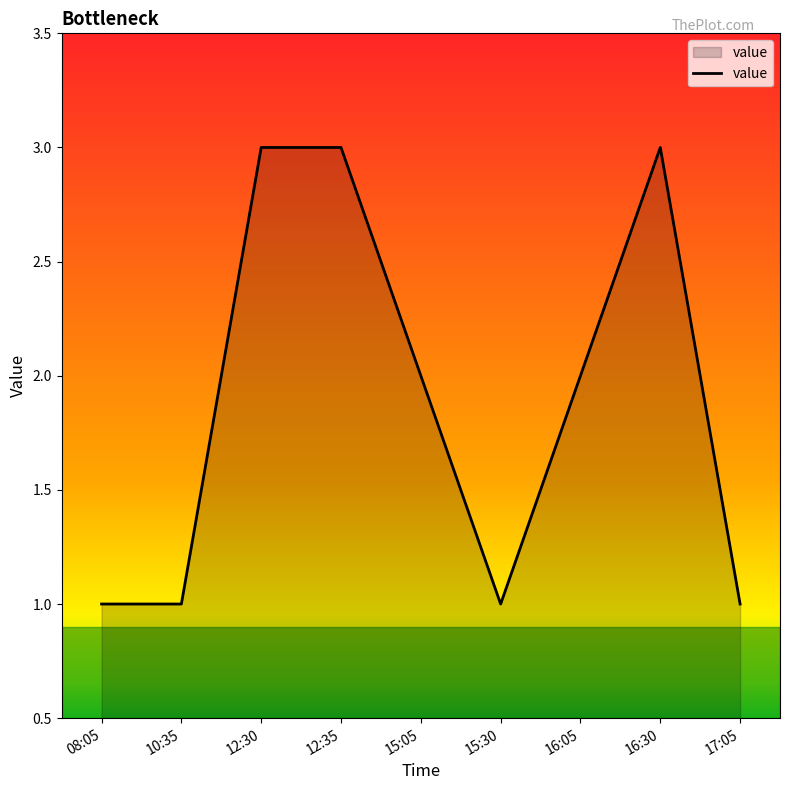

Is it true that the value at 16:30 is 3?

True